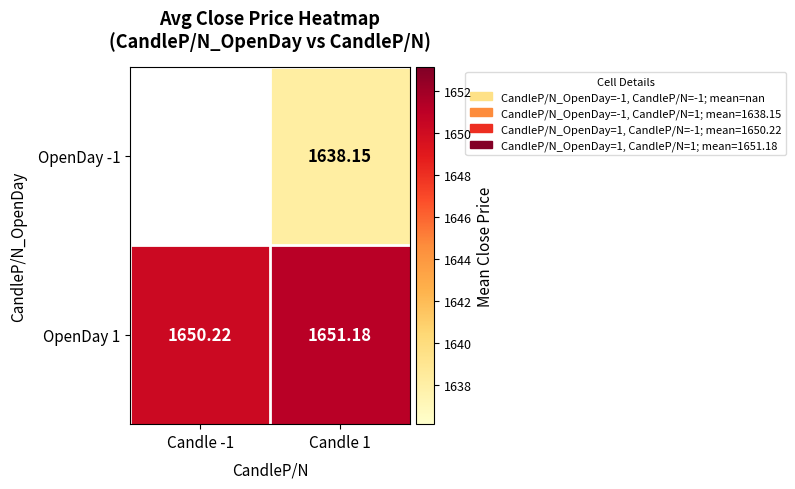

Which label corresponds to the largest value in the chart?

Candle 1